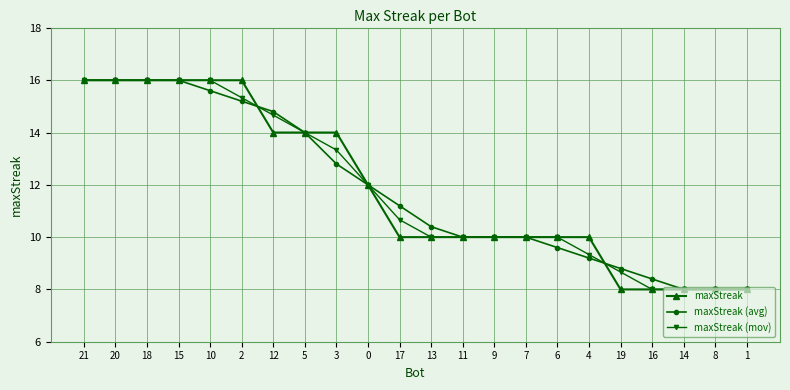

What is the average value of the maxStreak series?

11.8